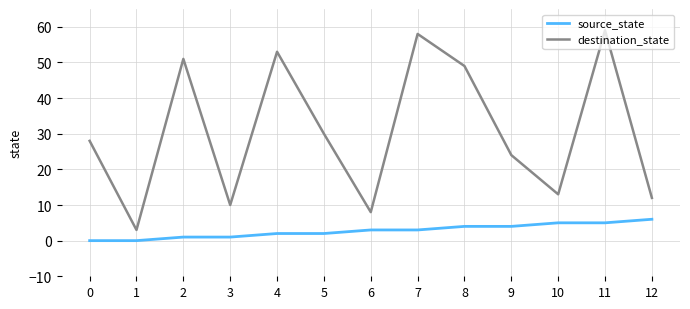

What is the average value of the destination_state series?

31